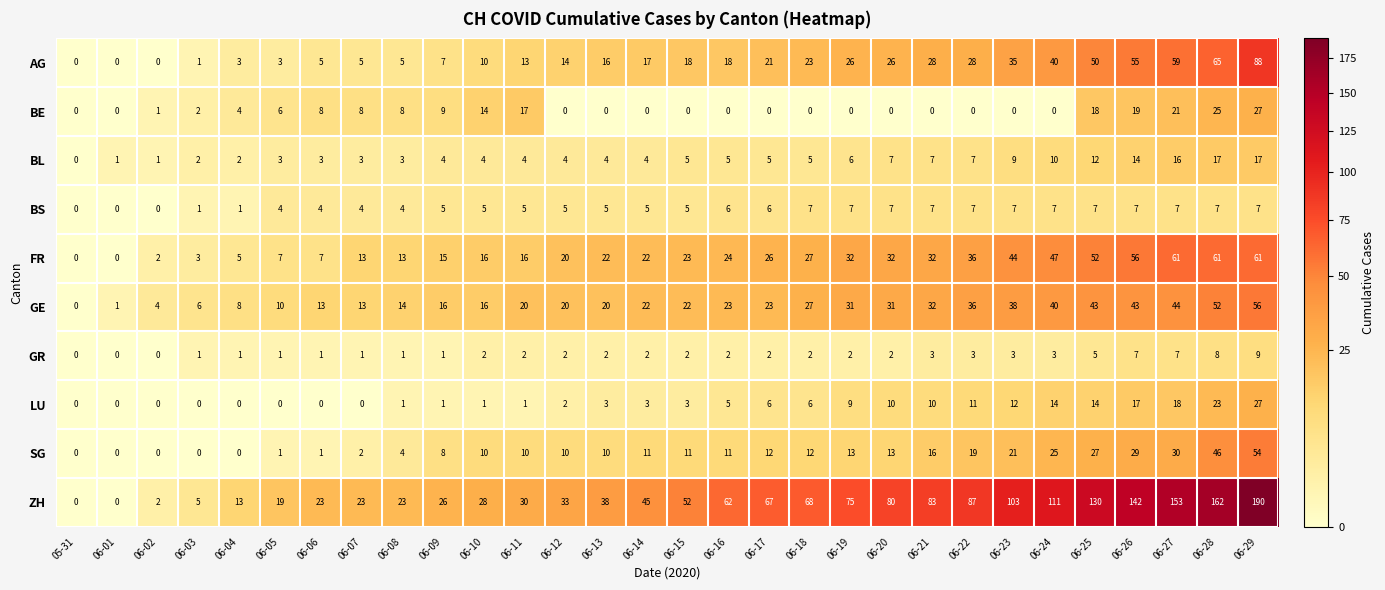

Where is LU nearest to the value 13?

06-23